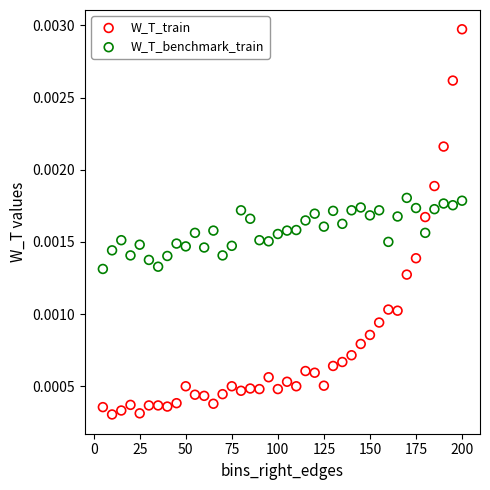

Which series has the largest Y range (max minus min)?

W_T_train